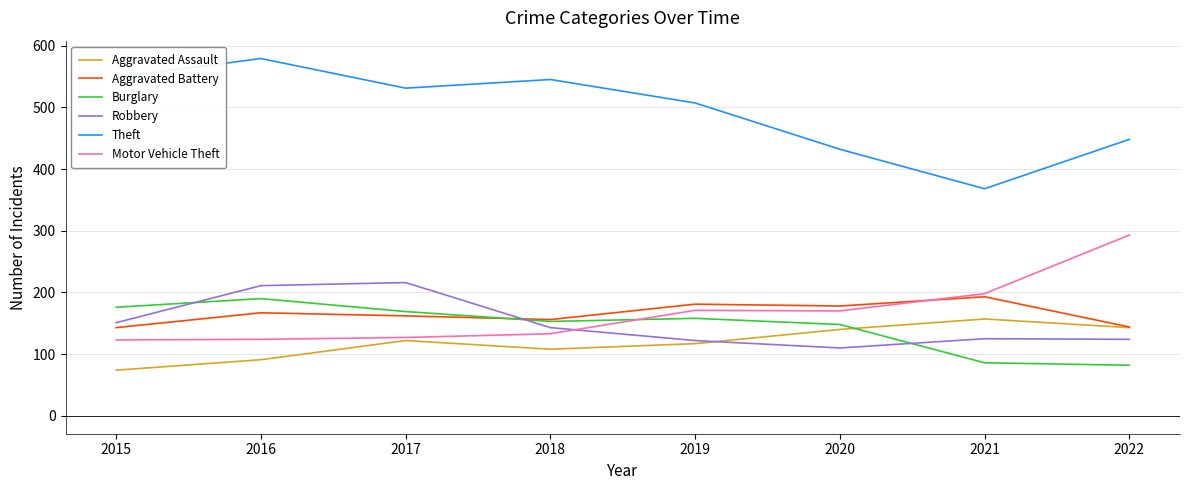

The value of Aggravated Assault at 2015 is 51. True or false?

False